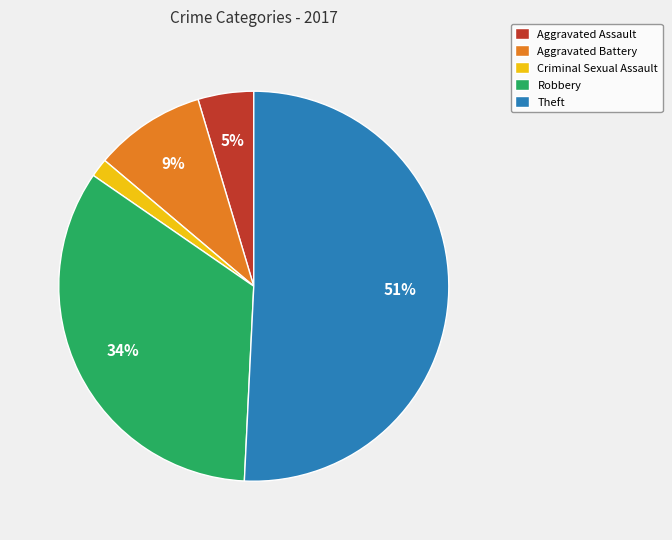

Does Aggravated Assault account for over 50% of the chart?

No